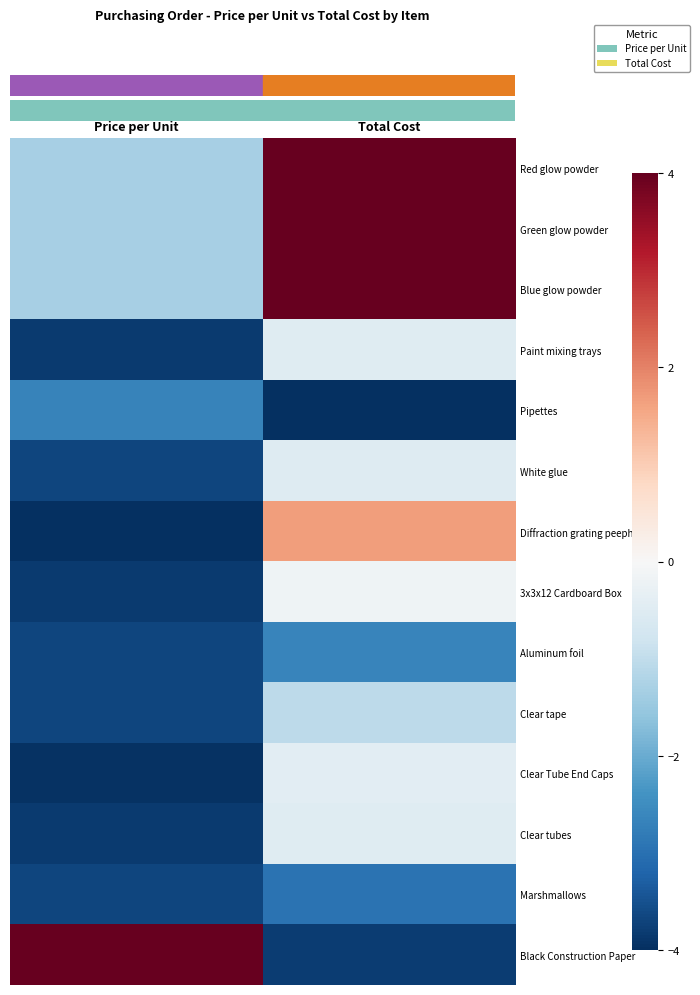

What is the spread (max minus min) of values at Price per Unit?

8.0